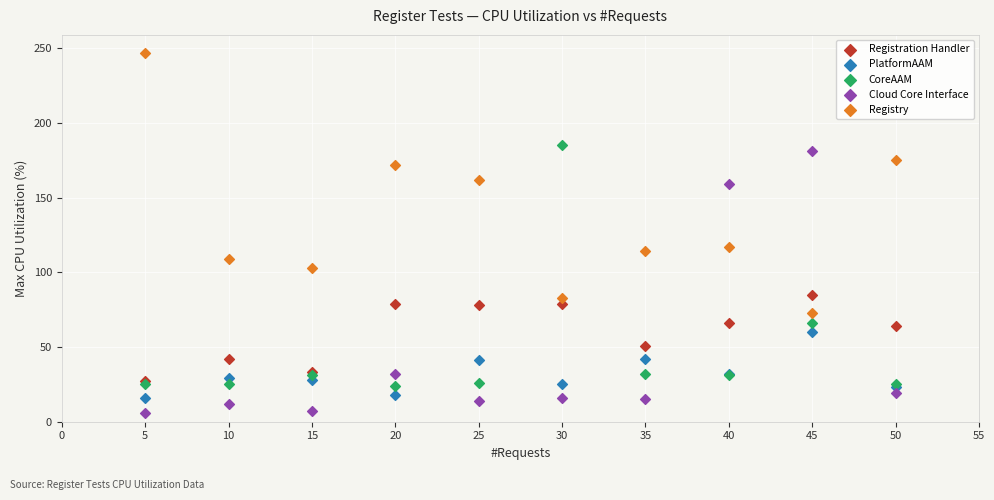

Which series reaches the minimum Y coordinate?

Cloud Core Interface